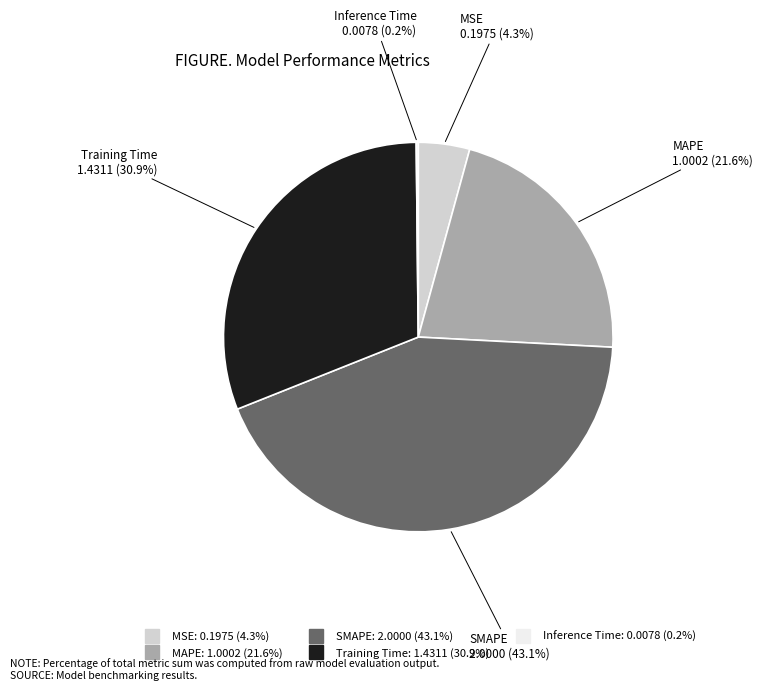

Which category has the biggest portion of the pie?

SMAPE